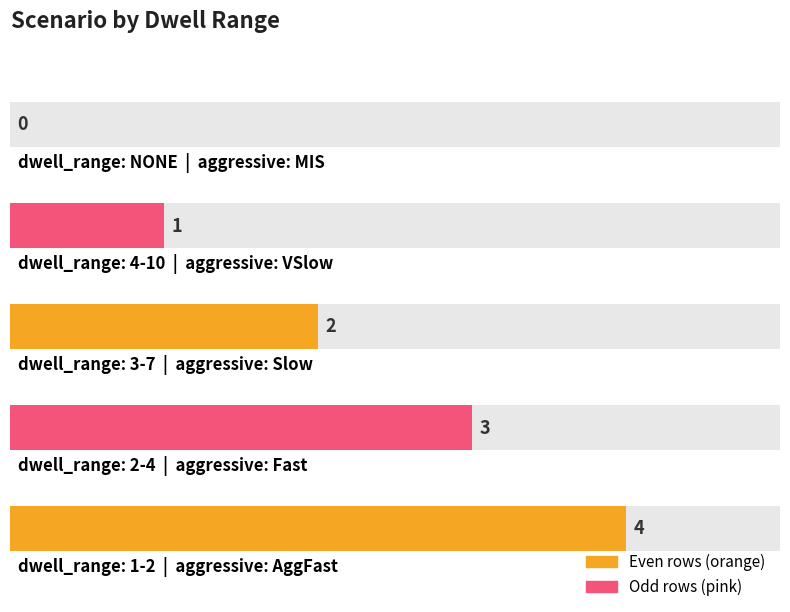

List the labels in order of value, largest first.

1-2, 2-4, 3-7, 4-10, NONE